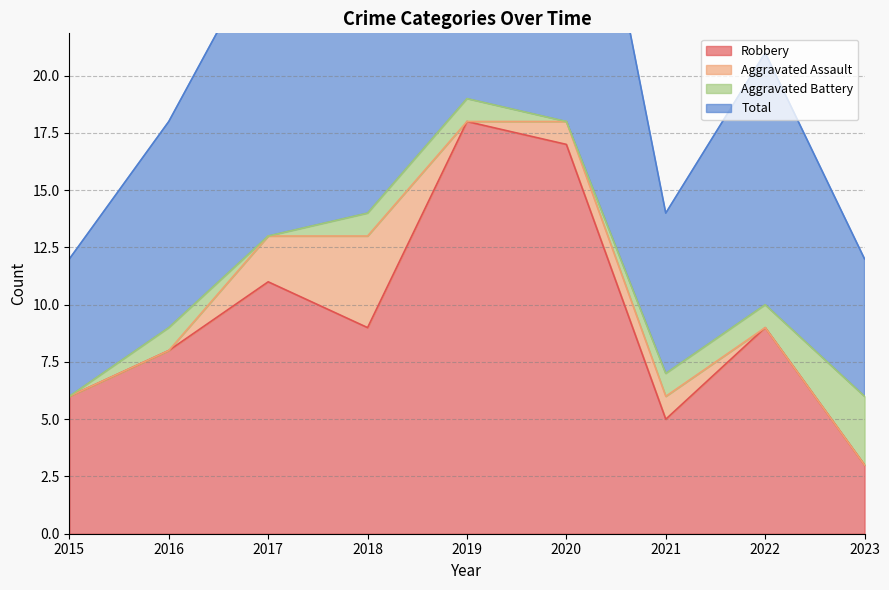

What is the difference between the highest and lowest values at 2022?

12